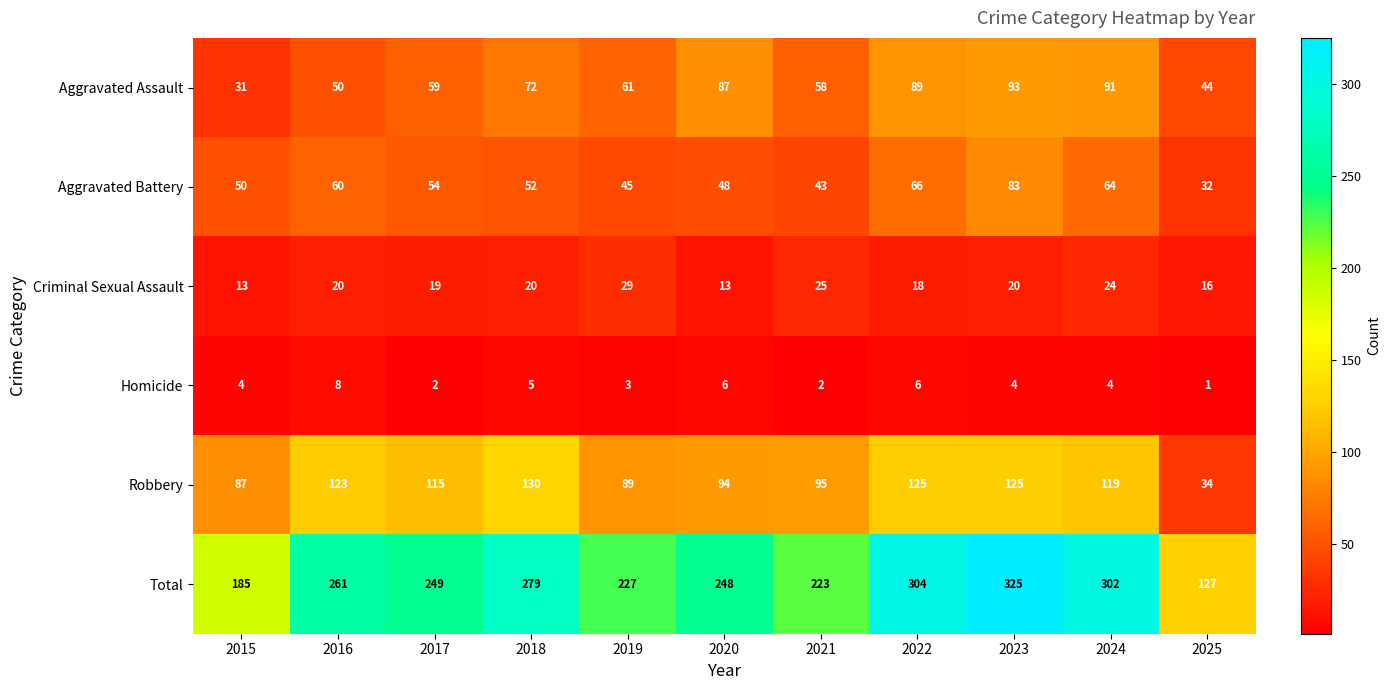

What is the difference between the highest and lowest values at 2016?

253